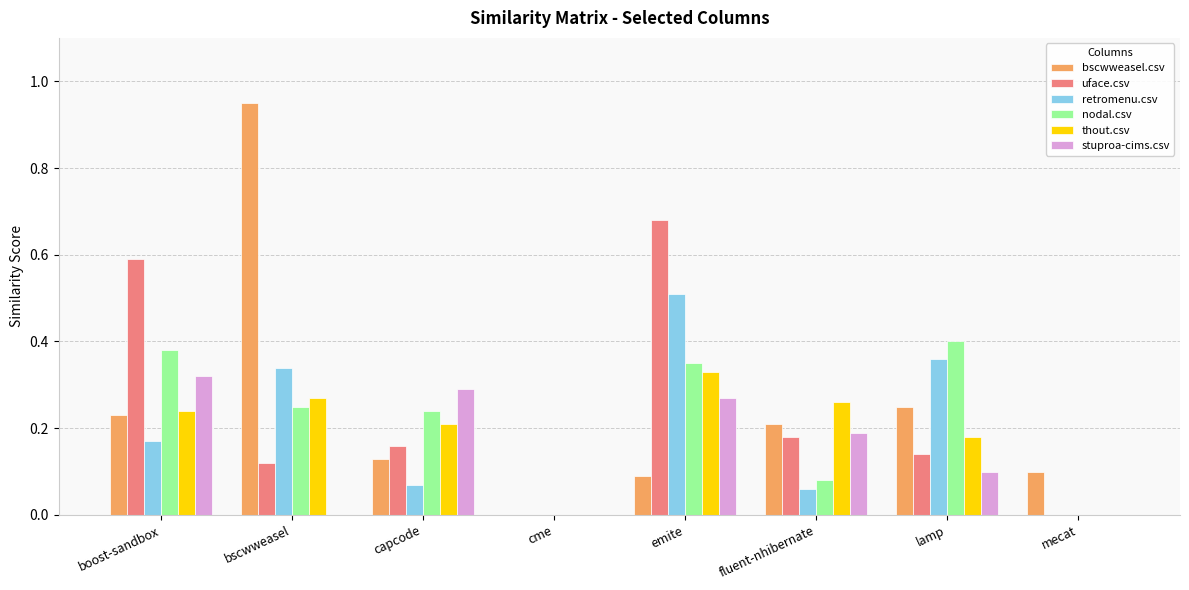

What is the sum of all uface.csv values?

1.9